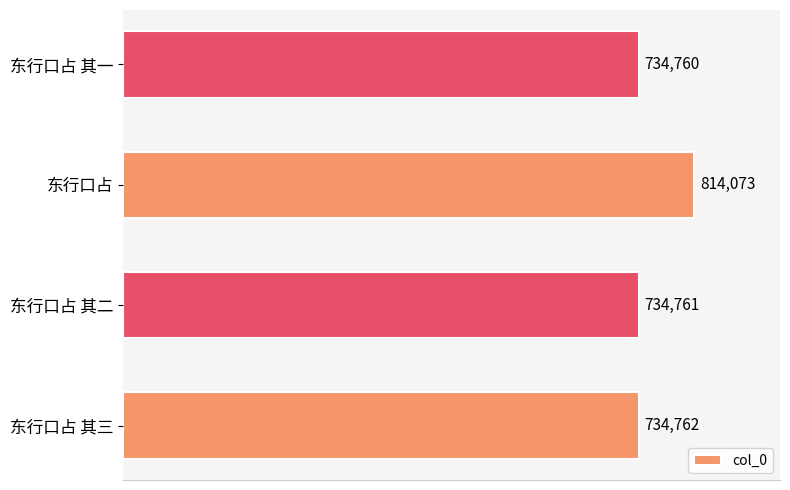

Rank the categories by value from highest to lowest.

东行口占, 东行口占 其三, 东行口占 其二, 东行口占 其一